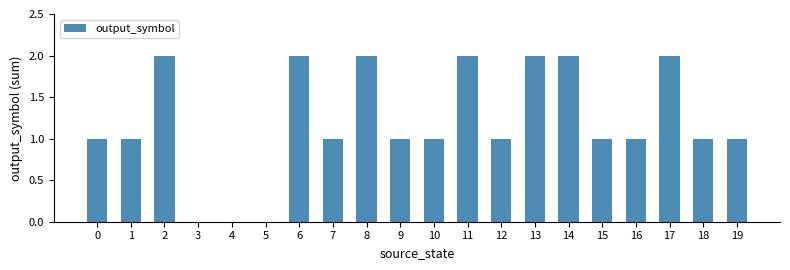

Which has a higher value, 9 or 6?

6